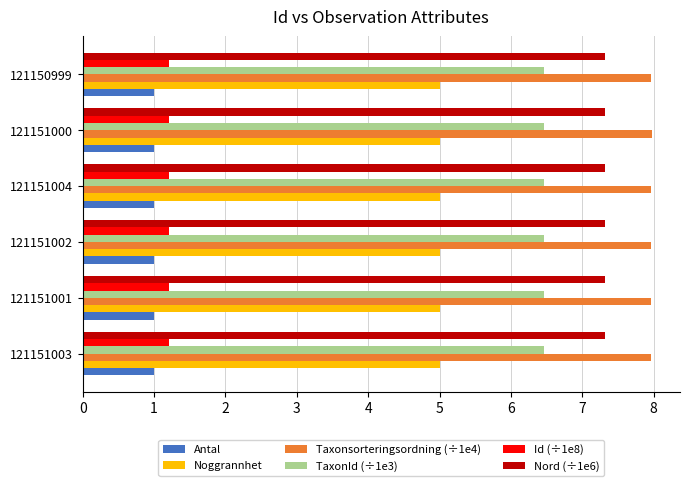

Which series has the largest total across all categories?

Taxonsorteringsordning (÷1e4)